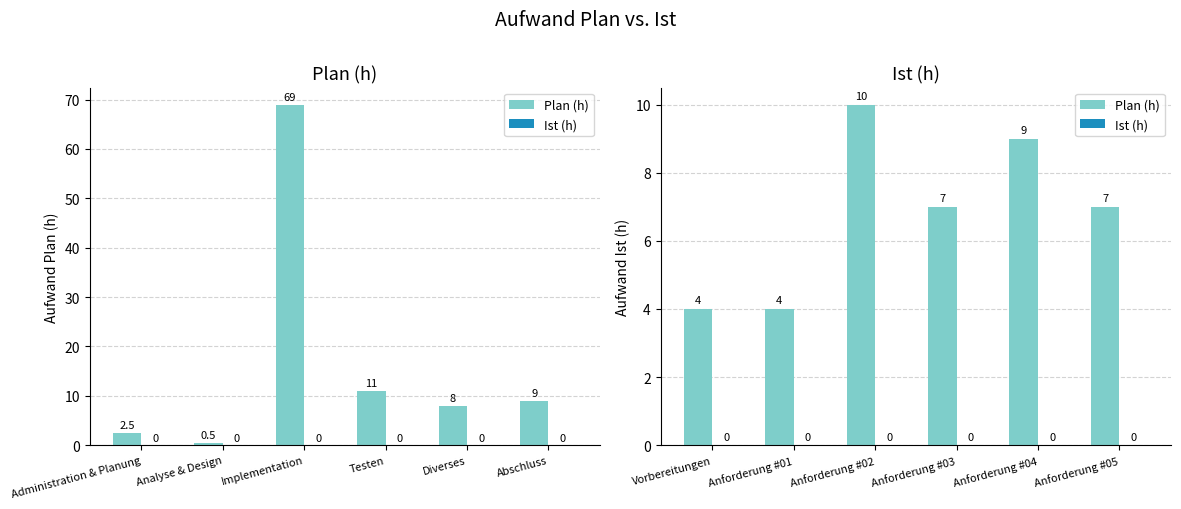

How many data points in Plan (h) are less than 7?

2